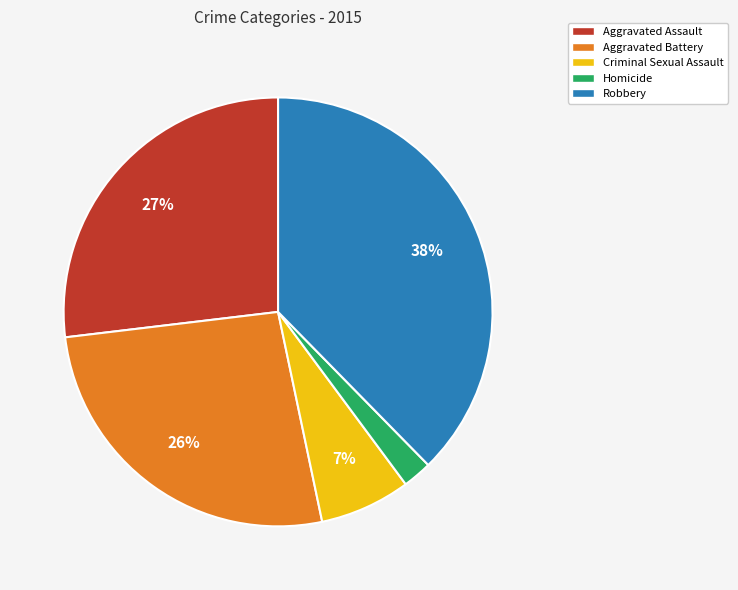

Which category has the biggest portion of the pie?

Robbery